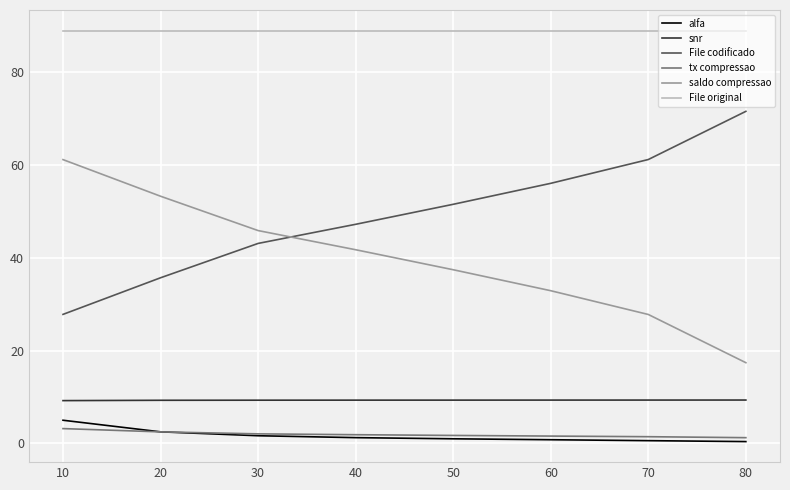

The value of saldo compressao at 30 is 45.9. True or false?

True